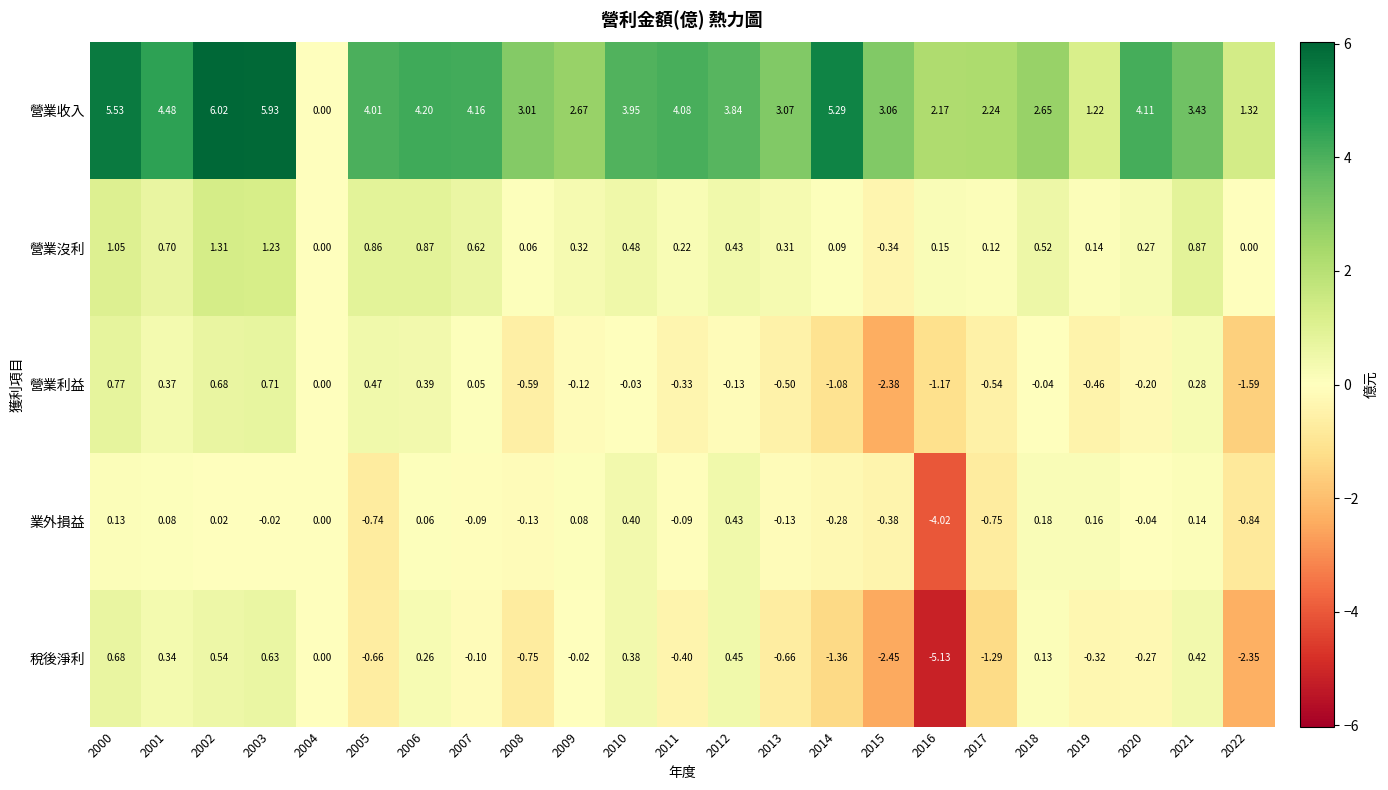

Which series changed the most between 2004 and 2021?

營業收入